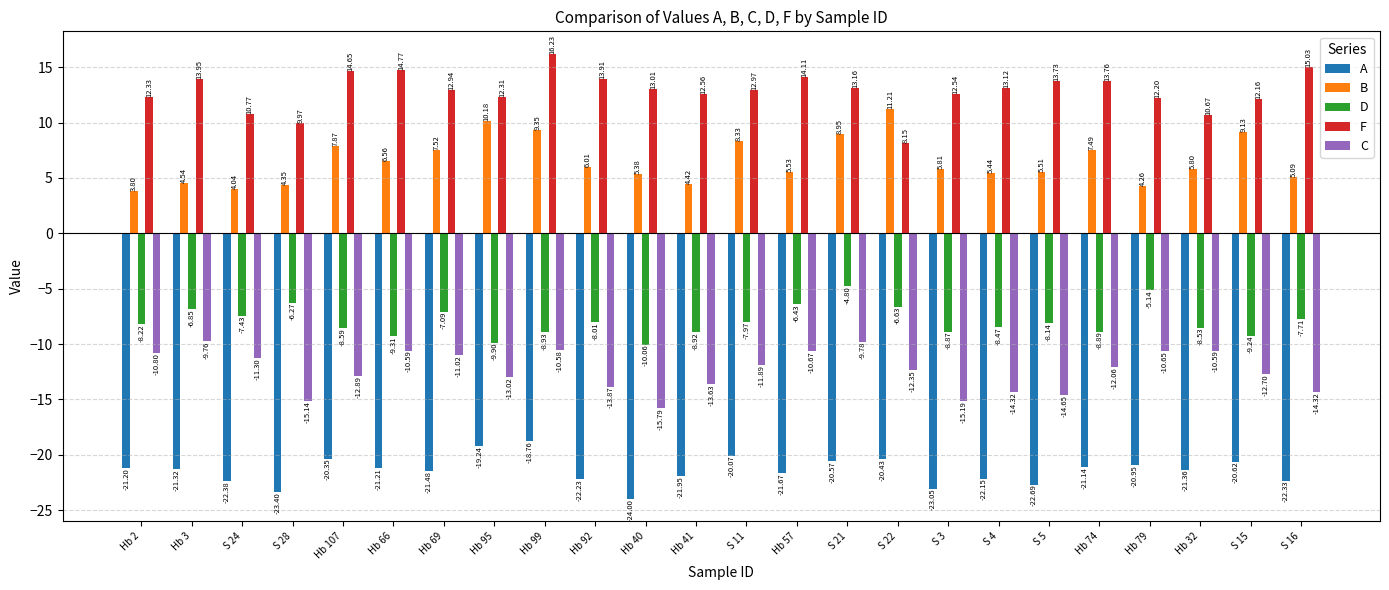

What is the sum of all D values?

-190.4